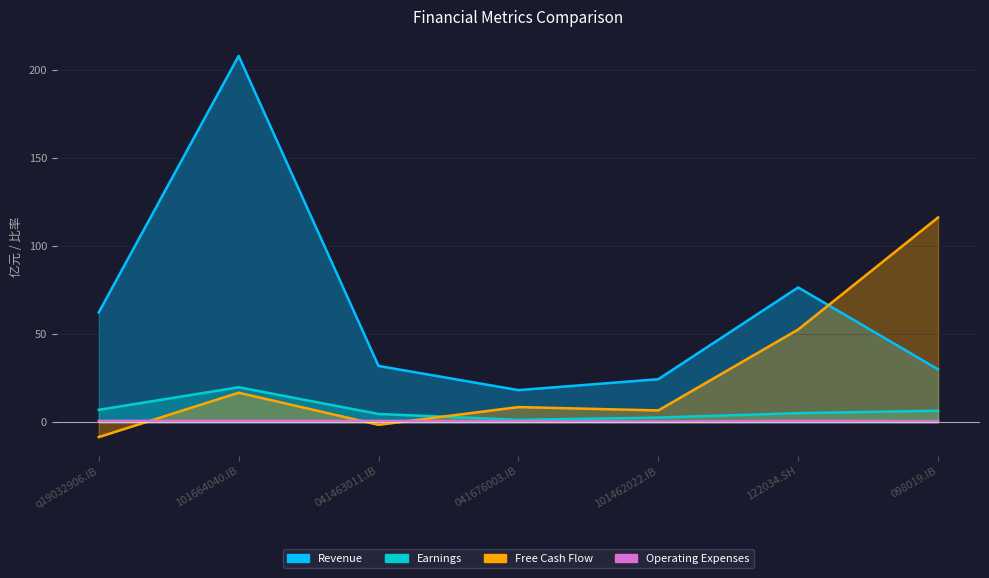

The Earnings series shows 1.4 at 041676003.IB. True or false?

True